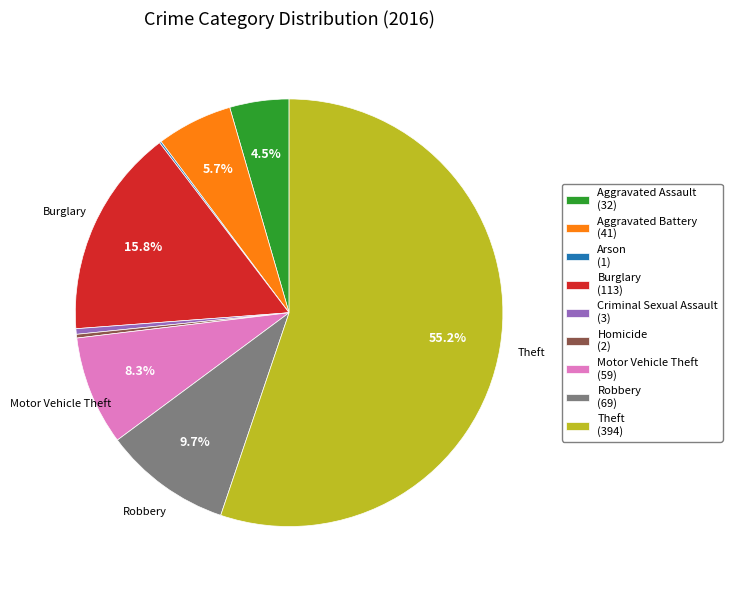

Which category has the biggest portion of the pie?

Theft